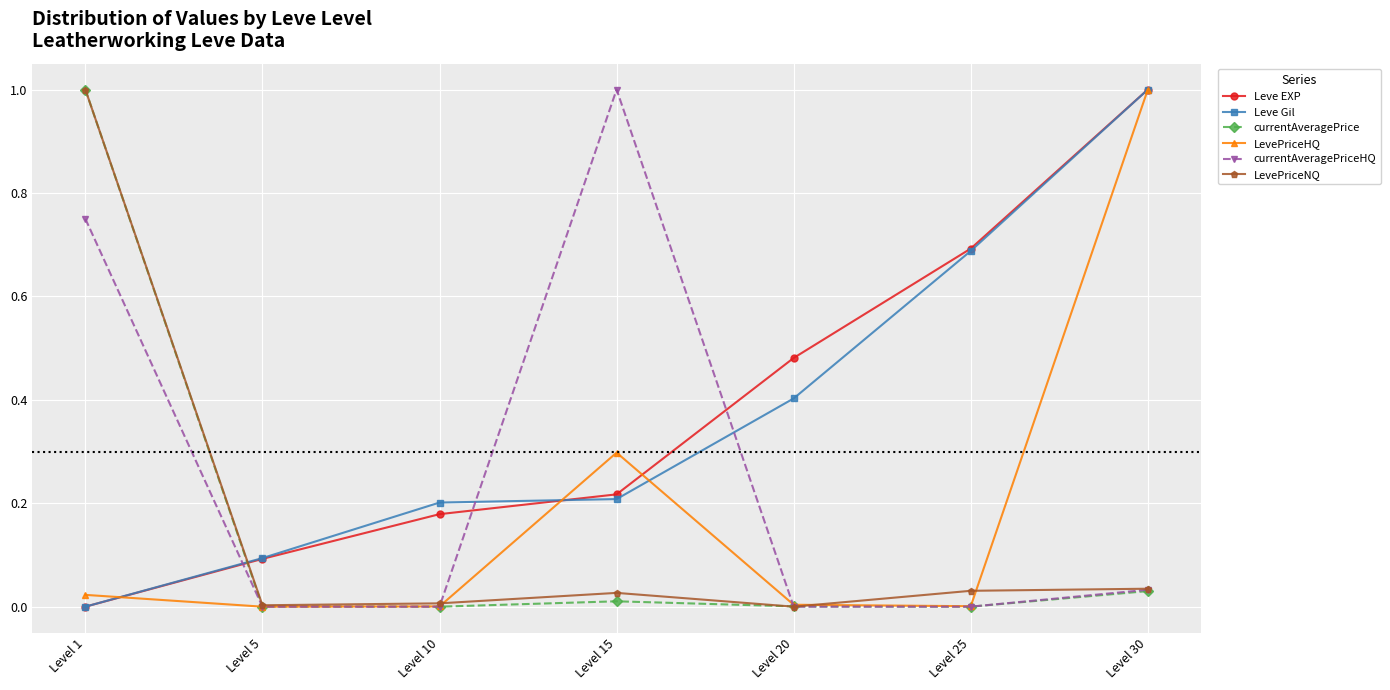

Which series changed the most between Level 1 and Level 5?

currentAveragePrice